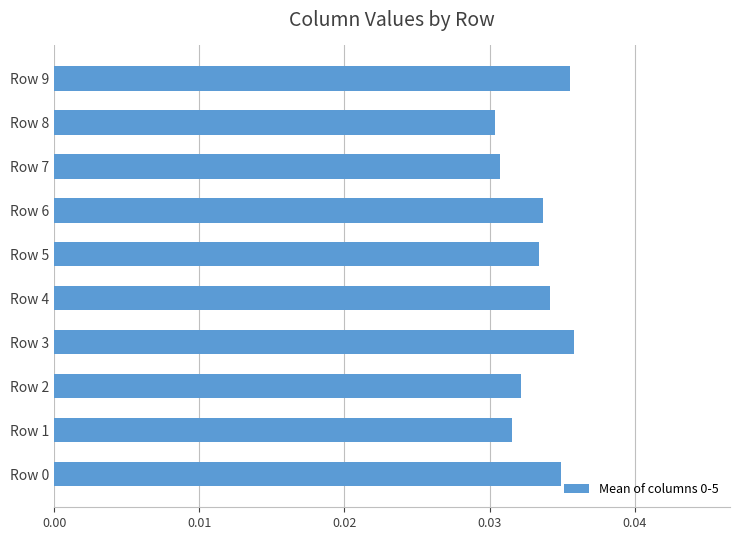

The value at Row 5 is 0.1. True or false?

False